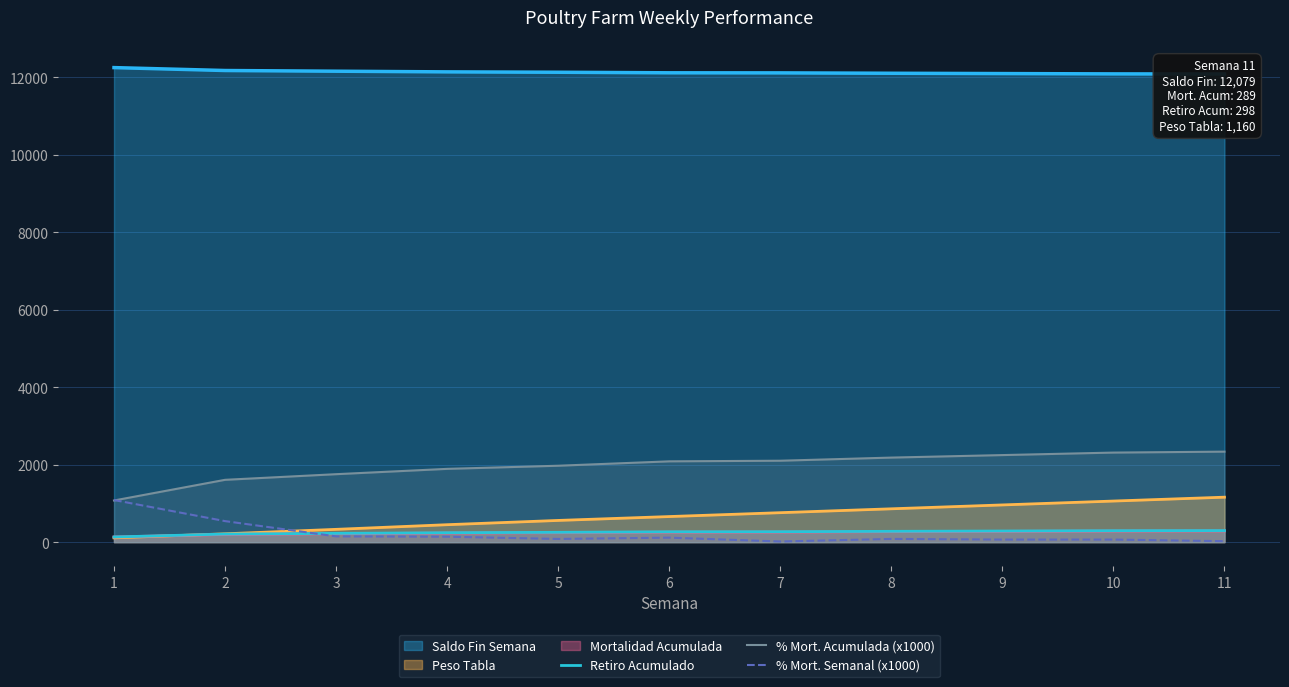

In % Mort. Semanal (x1000), how many points are lower than both neighbors (excluding endpoints)?

3